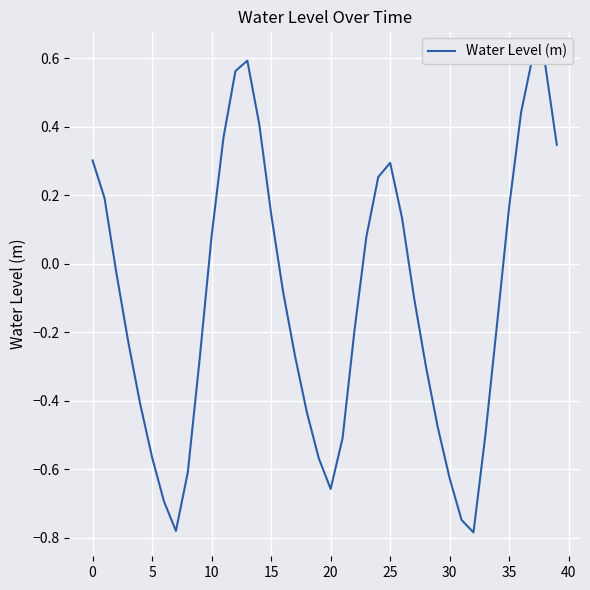

Reading left to right, what are all the values shown in this chart?

0.3	0.2	-0.0	-0.2	-0.4	-0.6	-0.7	-0.8	-0.6	-0.3	0.1	0.4	0.6	0.6	0.4	0.1	-0.1	-0.3	-0.4	-0.6	-0.7	-0.5	-0.2	0.1	0.3	0.3	0.1	-0.1	-0.3	-0.5	-0.6	-0.7	-0.8	-0.5	-0.2	0.2	0.4	0.6	0.6	0.3